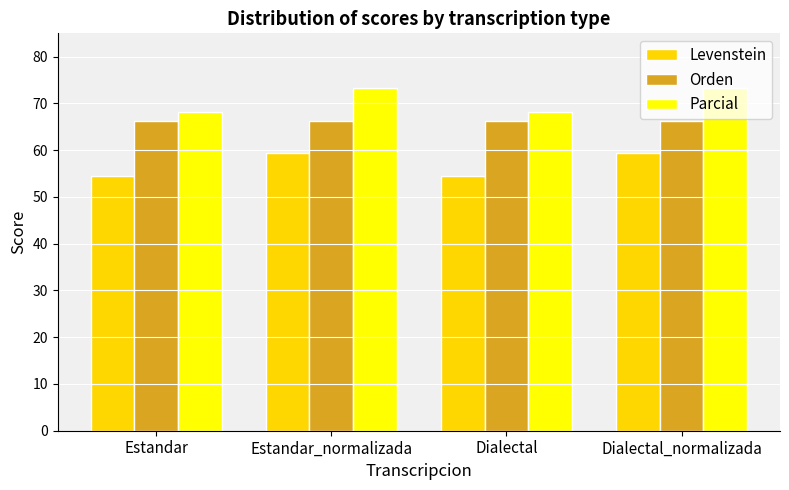

What is the maximum value shown in the chart?

73.2